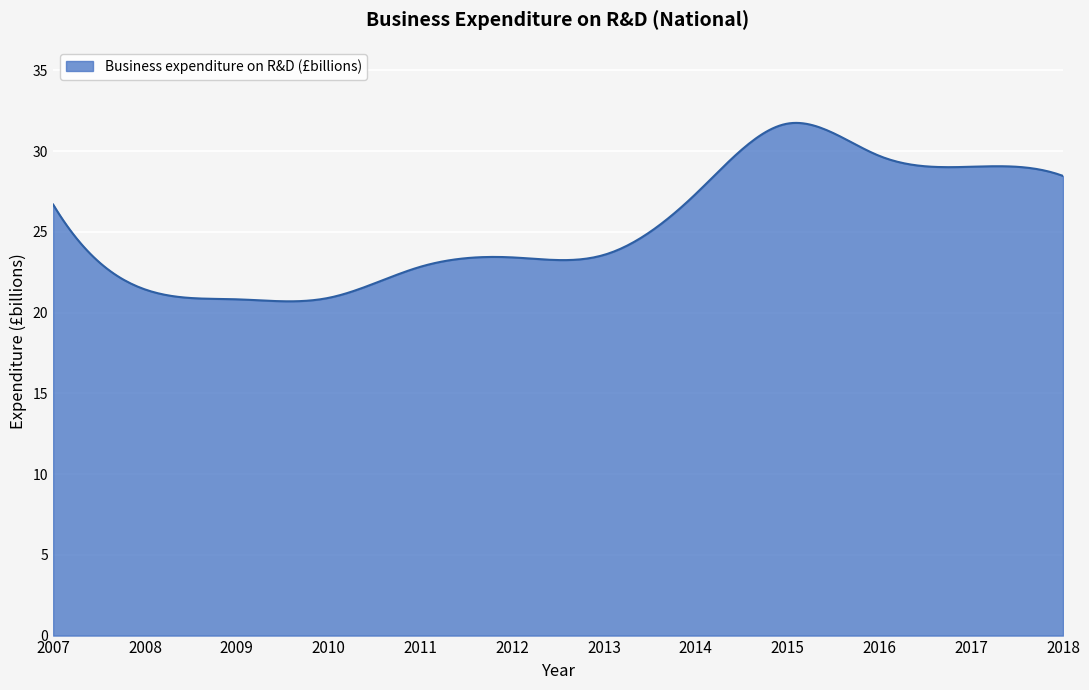

What is the difference between the maximum and minimum values?

11.1